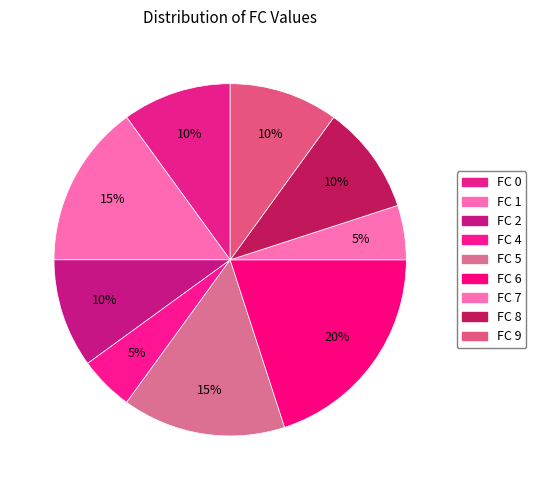

What is the largest slice in the pie chart?

FC 6